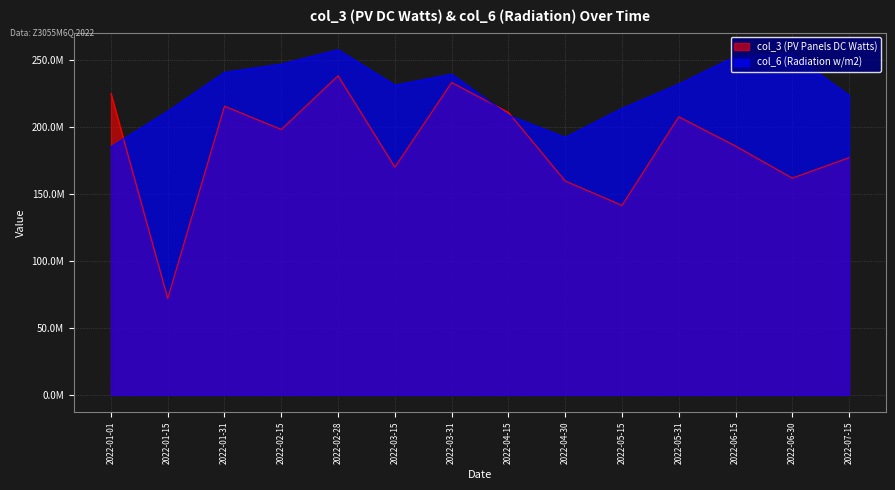

After their last crossing, which series has the higher values: col_6 (Radiation w/m2) or col_3 (PV Panels DC Watts)?

col_6 (Radiation w/m2)